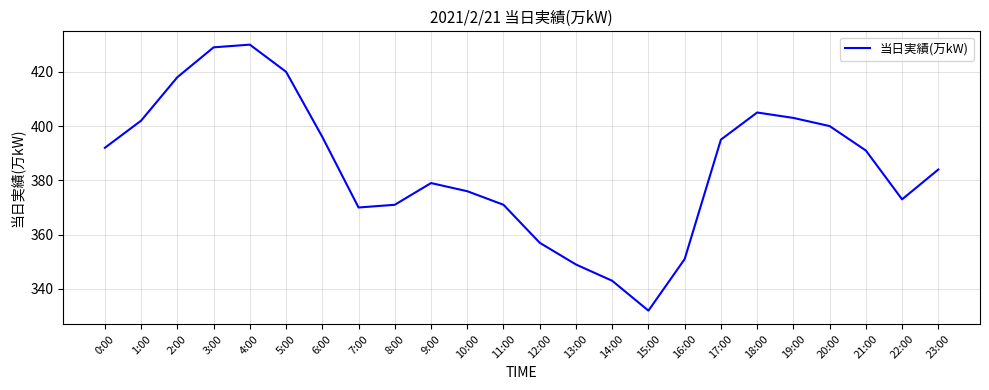

Reading left to right, extract all data points from this chart.

0:00=392	1:00=402	2:00=418	3:00=429	4:00=430	5:00=420	6:00=396	7:00=370	8:00=371	9:00=379	10:00=376	11:00=371	12:00=357	13:00=349	14:00=343	15:00=332	16:00=351	17:00=395	18:00=405	19:00=403	20:00=400	21:00=391	22:00=373	23:00=384